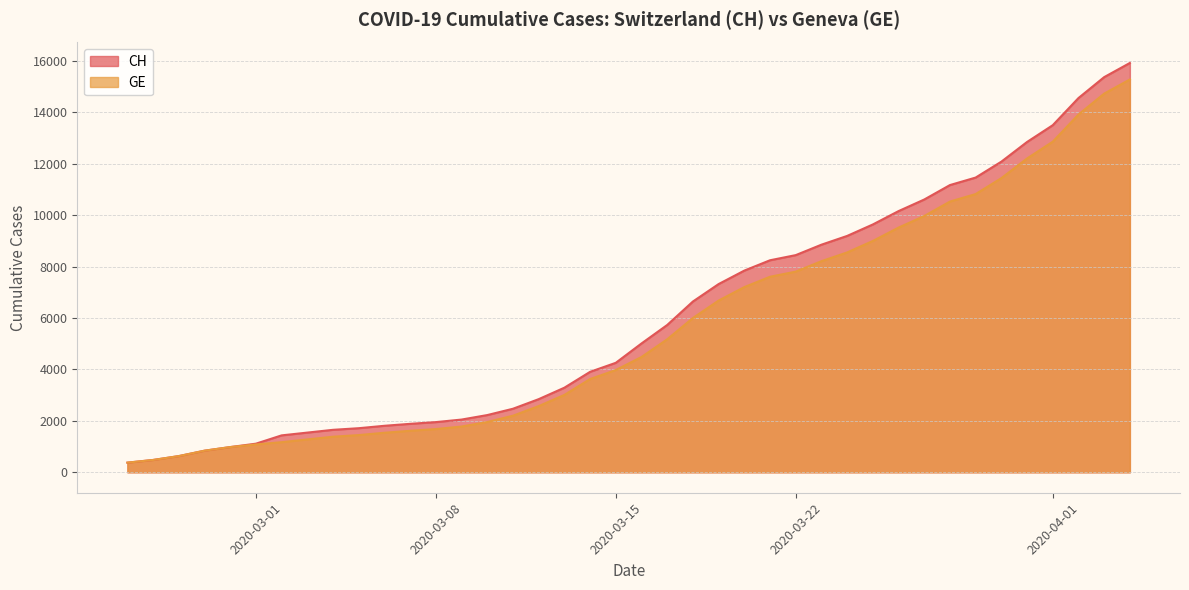

Is it true that GE equals 3157 at 21?

False